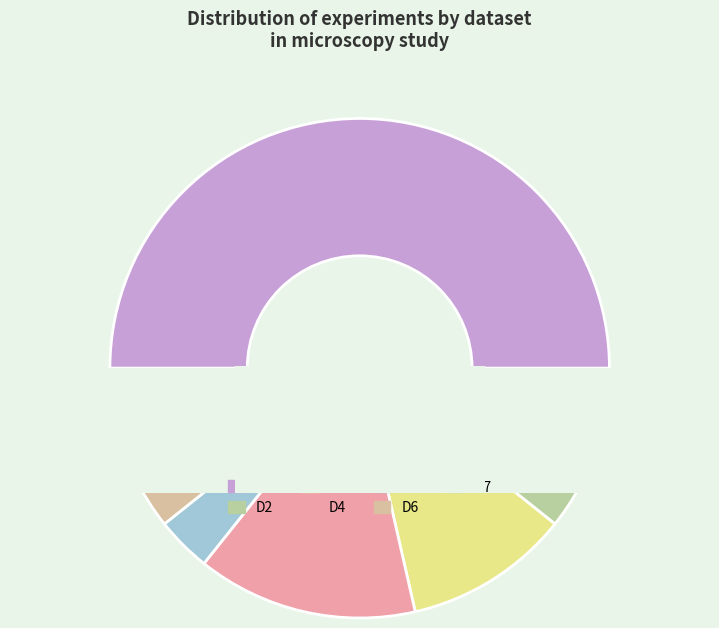

To the nearest percent, what is the difference between the largest and smallest slice percentages?

46%